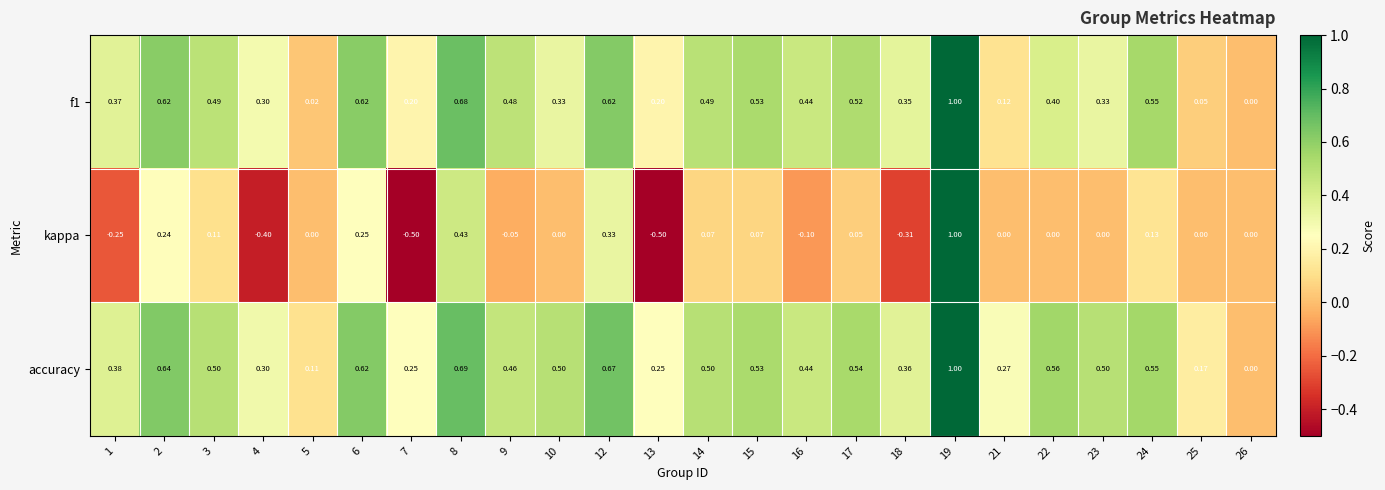

What is the spread (max minus min) of values at 16?

0.5